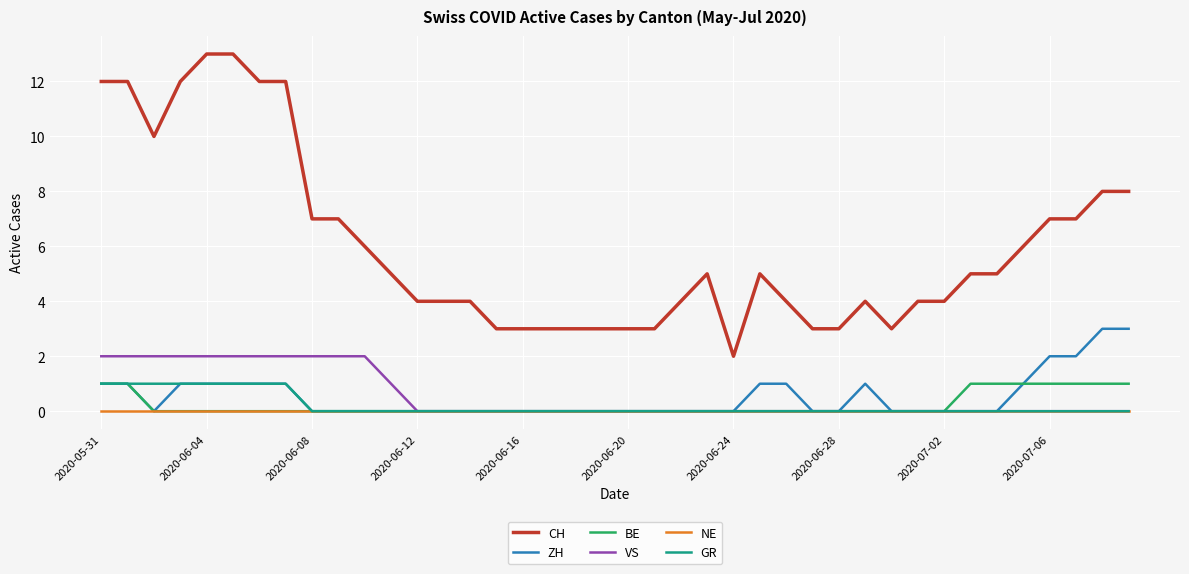

Reading left to right, what are all the values shown in this chart?

CH: 12	12	10	12	13	13	12	12	7	7	6	5	4	4	4	3	3	3	3	3	3	3	4	5	2	5	4	3	3	4	3	4	4	5	5	6	7	7	8	8
ZH: 1	1	0	1	1	1	1	1	0	0	0	0	0	0	0	0	0	0	0	0	0	0	0	0	0	1	1	0	0	1	0	0	0	0	0	1	2	2	3	3
BE: 1	1	0	0	0	0	0	0	0	0	0	0	0	0	0	0	0	0	0	0	0	0	0	0	0	0	0	0	0	0	0	0	0	1	1	1	1	1	1	1
VS: 2	2	2	2	2	2	2	2	2	2	2	1	0	0	0	0	0	0	0	0	0	0	0	0	0	0	0	0	0	0	0	0	0	0	0	0	0	0	0	0
NE: 0	0	0	0	0	0	0	0	0	0	0	0	0	0	0	0	0	0	0	0	0	0	0	0	0	0	0	0	0	0	0	0	0	0	0	0	0	0	0	0
GR: 1	1	1	1	1	1	1	1	0	0	0	0	0	0	0	0	0	0	0	0	0	0	0	0	0	0	0	0	0	0	0	0	0	0	0	0	0	0	0	0